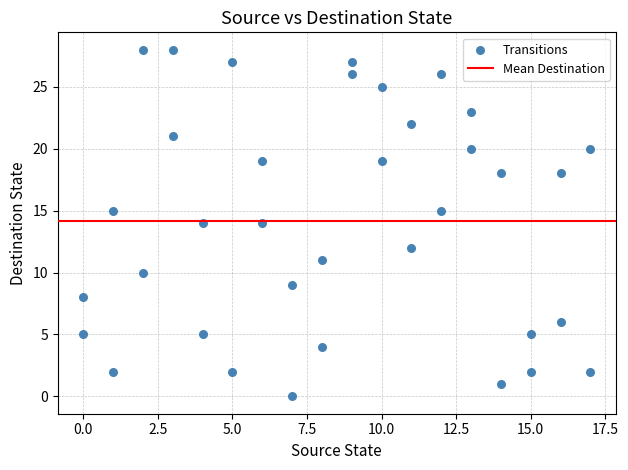

What is the range of Y values (max minus min)?

28